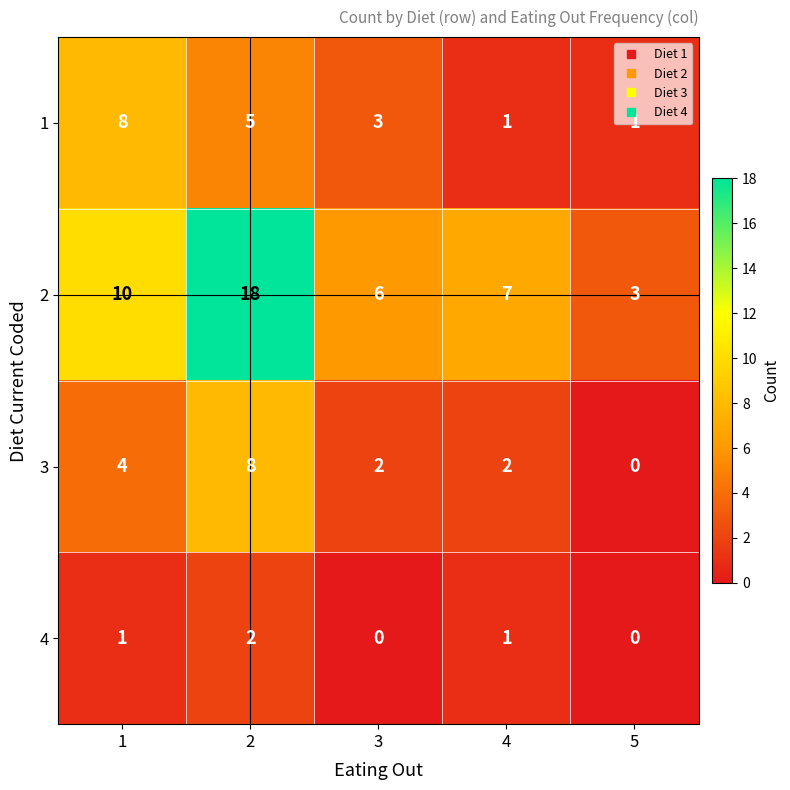

Which series has the largest range (max minus min)?

2